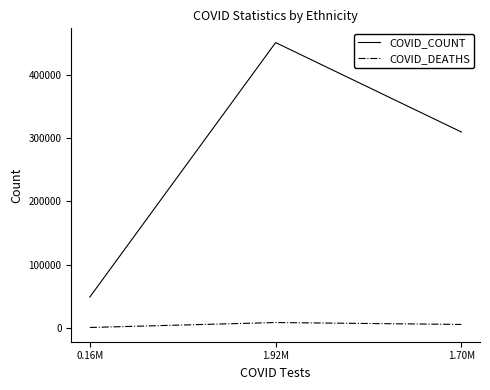

Does the chart have visible grid lines?

No